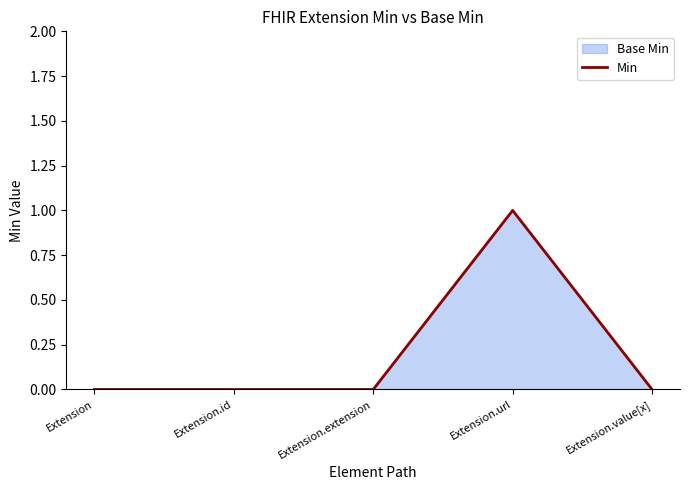

How many values are above zero?

1